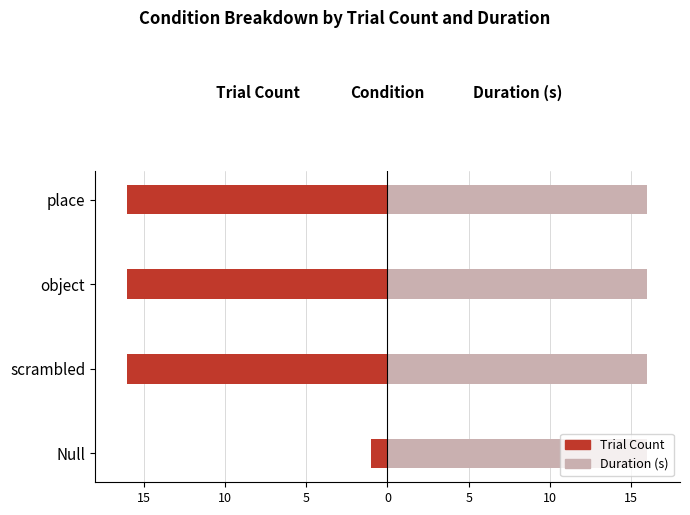

How many series are shown in this chart?

2